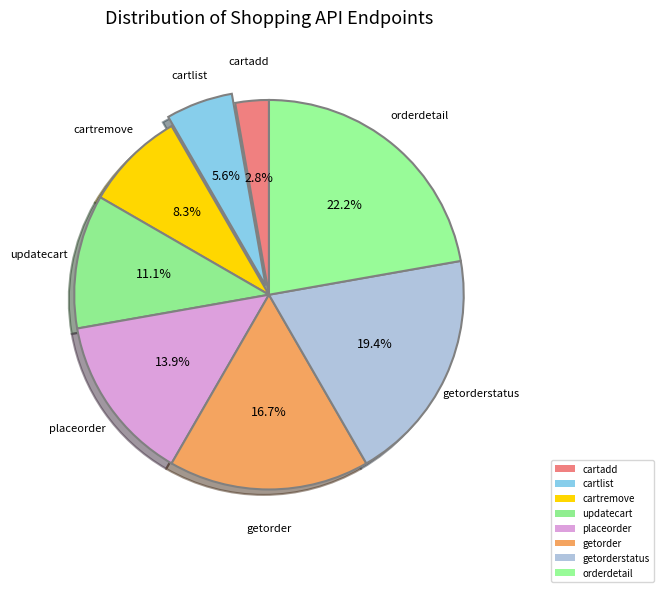

Does any single category account for the majority?

No